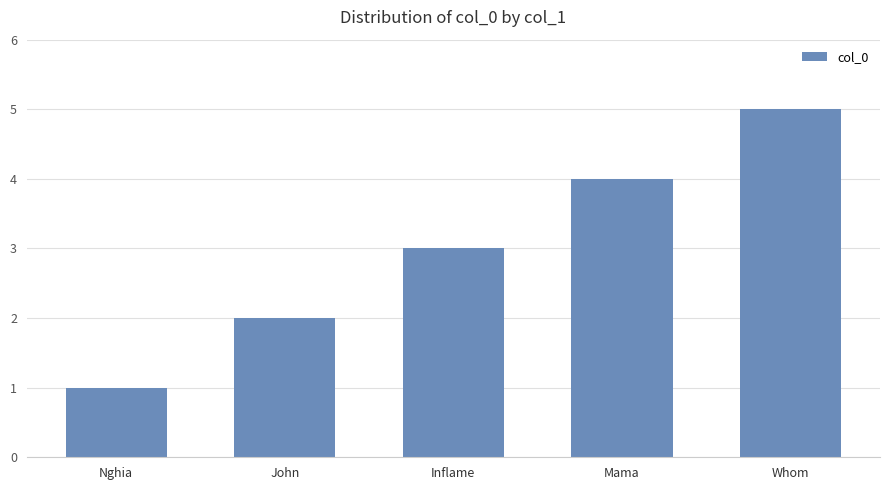

What is the ratio of the value at Inflame to the value at John?

1.5